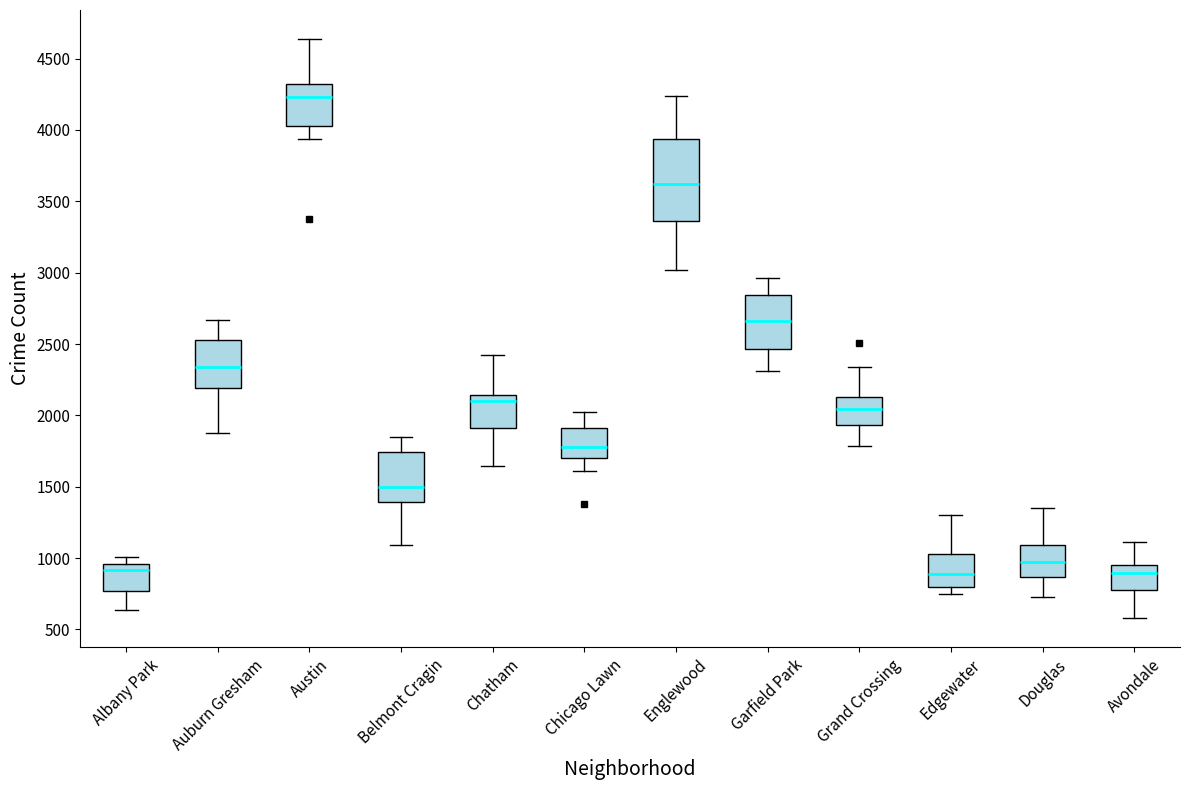

Reading left to right, transcribe this box plot: for each box, give where its median line is, the range the box spans, and where its two whiskers end, as read against the y-axis. The values are not printed on the chart, so give them approximately, as read against the axis.

Albany Park: median 900, box 750 to 950, whiskers 650 to 1000
Auburn Gresham: median 2350, box 2200 to 2550, whiskers 1900 to 2650
Austin: median 4250, box 4050 to 4300, whiskers 3950 to 4650
Belmont Cragin: median 1500, box 1400 to 1750, whiskers 1100 to 1850
Chatham: median 2100, box 1900 to 2150, whiskers 1650 to 2400
Chicago Lawn: median 1800, box 1700 to 1900, whiskers 1600 to 2000
Englewood: median 3600, box 3350 to 3950, whiskers 3000 to 4250
Garfield Park: median 2650, box 2450 to 2850, whiskers 2300 to 2950
Grand Crossing: median 2050, box 1950 to 2150, whiskers 1800 to 2350
Edgewater: median 900, box 800 to 1050, whiskers 750 to 1300
Douglas: median 1000, box 850 to 1100, whiskers 750 to 1350
Avondale: median 900, box 800 to 950, whiskers 600 to 1100